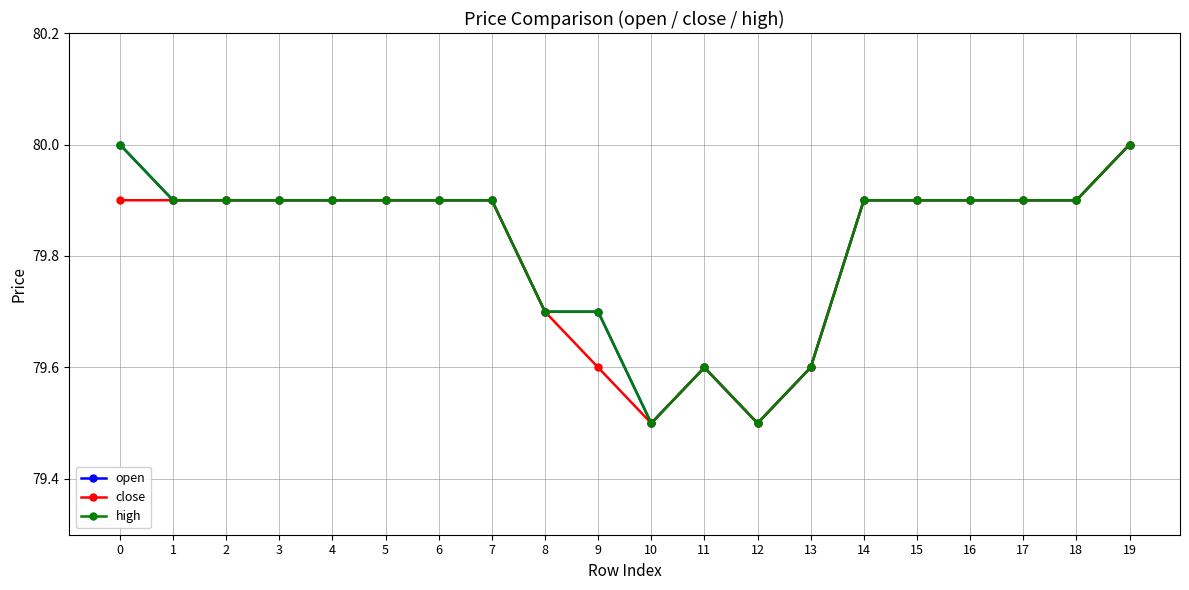

What is the difference between the maximum and minimum values in the open series?

0.5